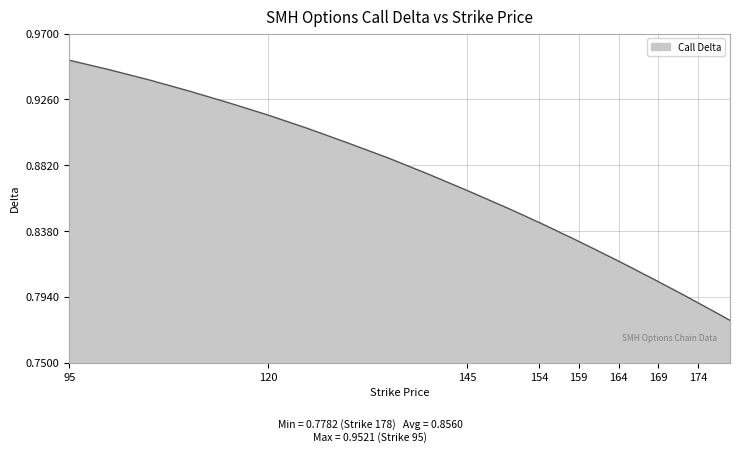

What is the average value?

0.8